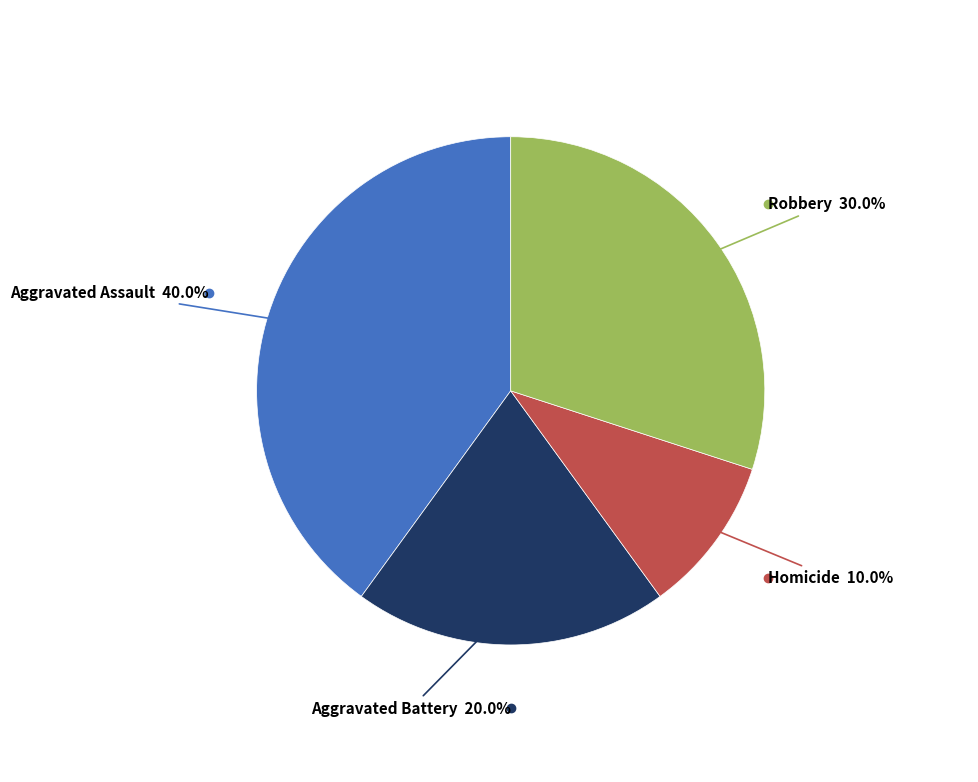

To the nearest percent, what is the difference between the largest and smallest slice percentages?

30%